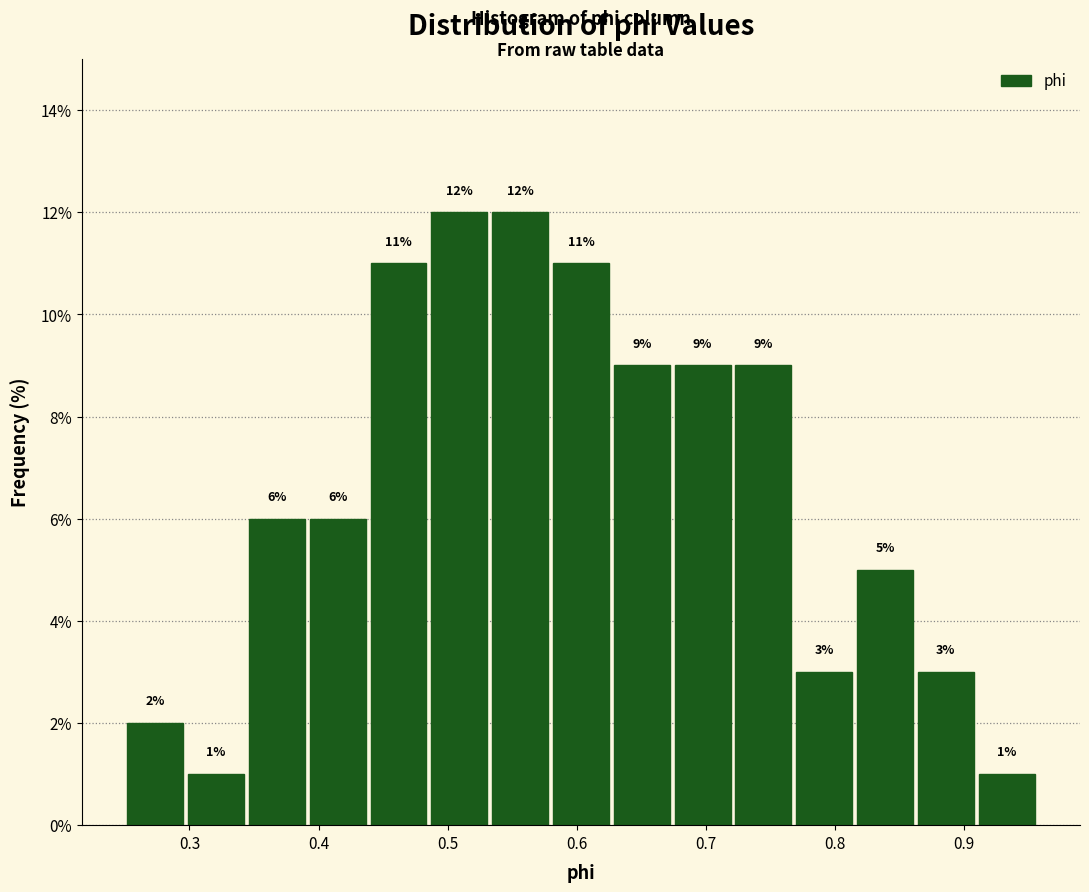

Reading left to right, transcribe this chart: for each bar, give the range it covers on the x-axis and its height. The bar edges are not printed on the chart, so give them approximately, as read against the axis.

0.25 to 0.30: 2
0.30 to 0.35: 1
0.35 to 0.39: 6
0.39 to 0.44: 6
0.44 to 0.49: 11
0.49 to 0.53: 12
0.53 to 0.58: 12
0.58 to 0.63: 11
0.63 to 0.68: 9
0.68 to 0.72: 9
0.72 to 0.77: 9
0.77 to 0.82: 3
0.82 to 0.86: 5
0.86 to 0.91: 3
0.91 to 0.96: 1